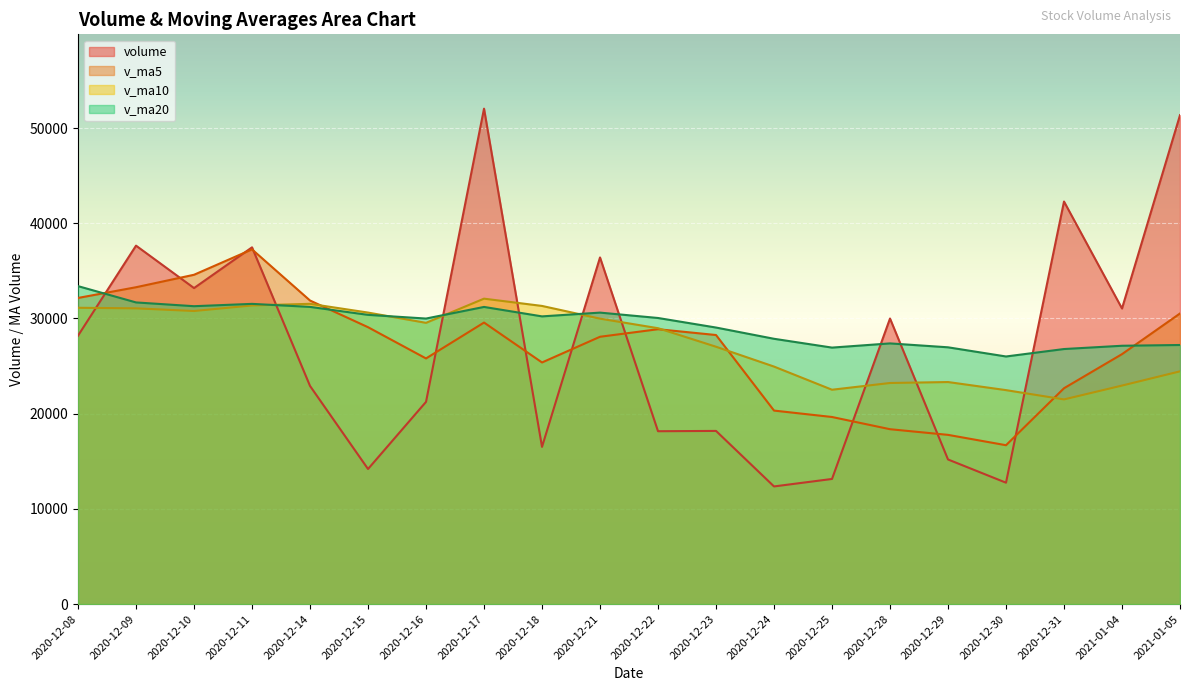

List the series in order of their peak value, highest first.

volume, v_ma5, v_ma20, v_ma10